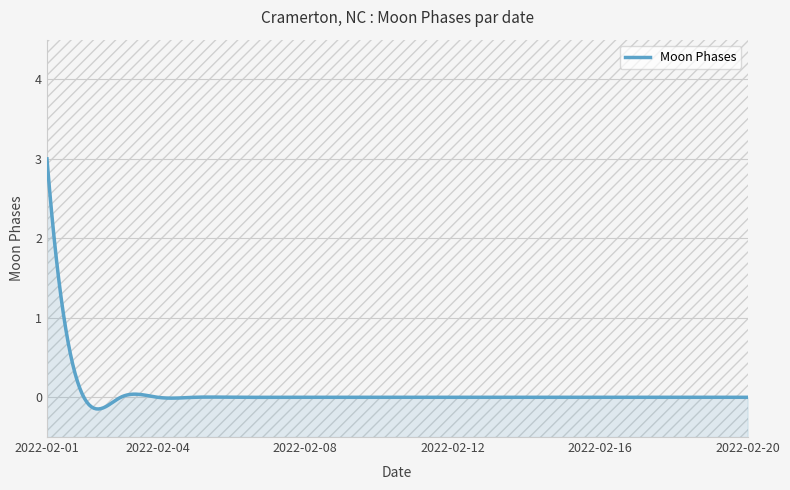

Rank the categories by value from highest to lowest.

2022-02-01, 2022-02-02, 2022-02-03, 2022-02-04, 2022-02-05, 2022-02-06, 2022-02-07, 2022-02-08, 2022-02-09, 2022-02-10, 2022-02-11, 2022-02-12, 2022-02-13, 2022-02-14, 2022-02-15, 2022-02-16, 2022-02-17, 2022-02-18, 2022-02-19, 2022-02-20